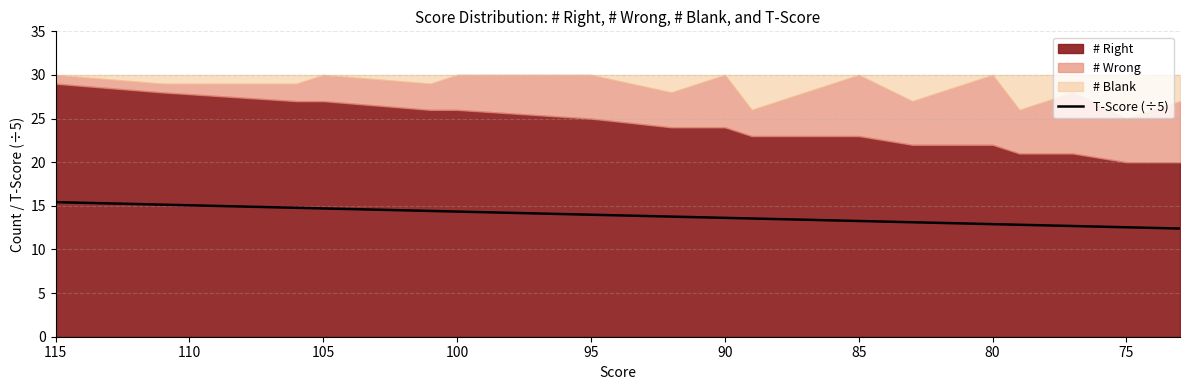

The value at 90 is 5.4. True or false?

False